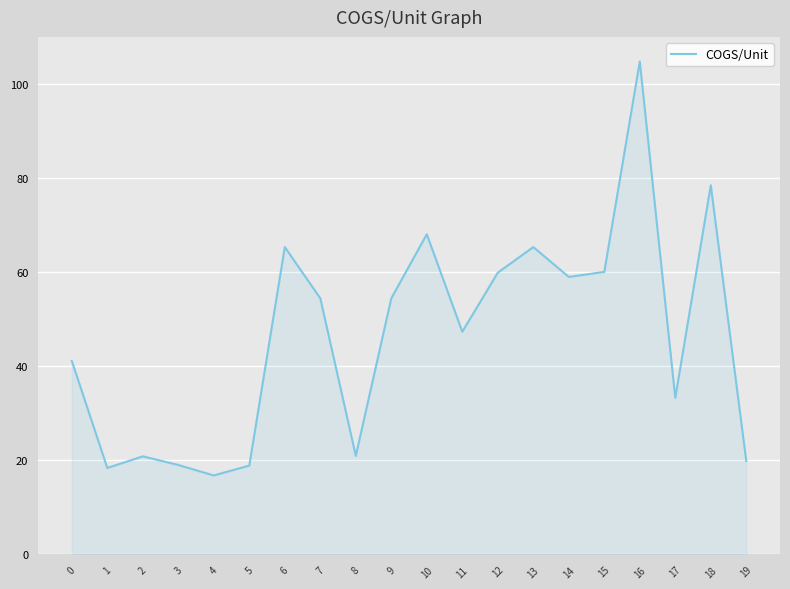

Is it true that the value at 1 is 28.7?

False